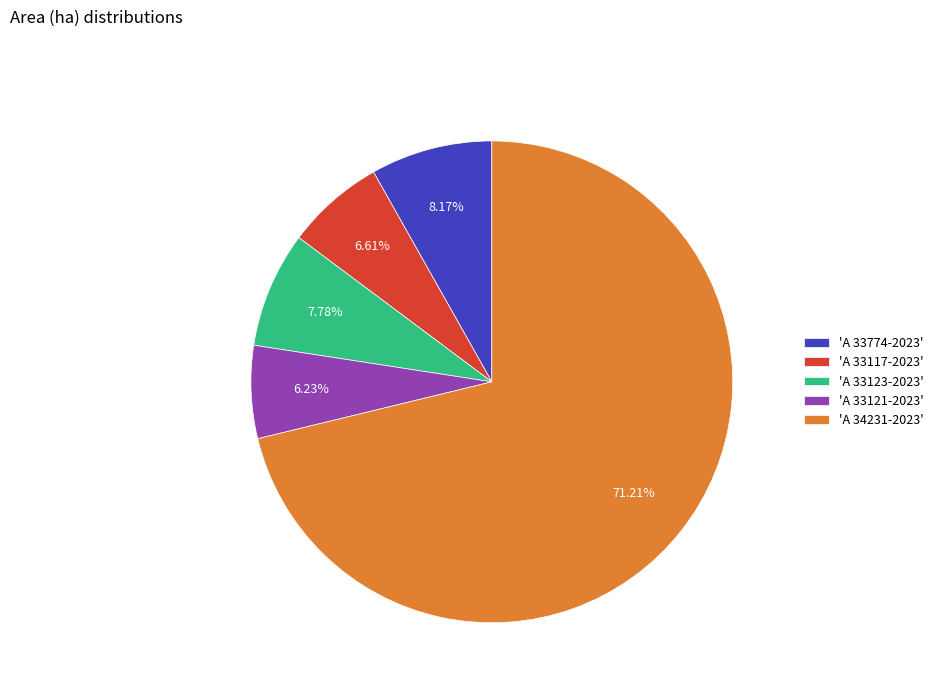

Combined, do 'A 33123-2023' and 'A 33117-2023' account for over 50%?

No